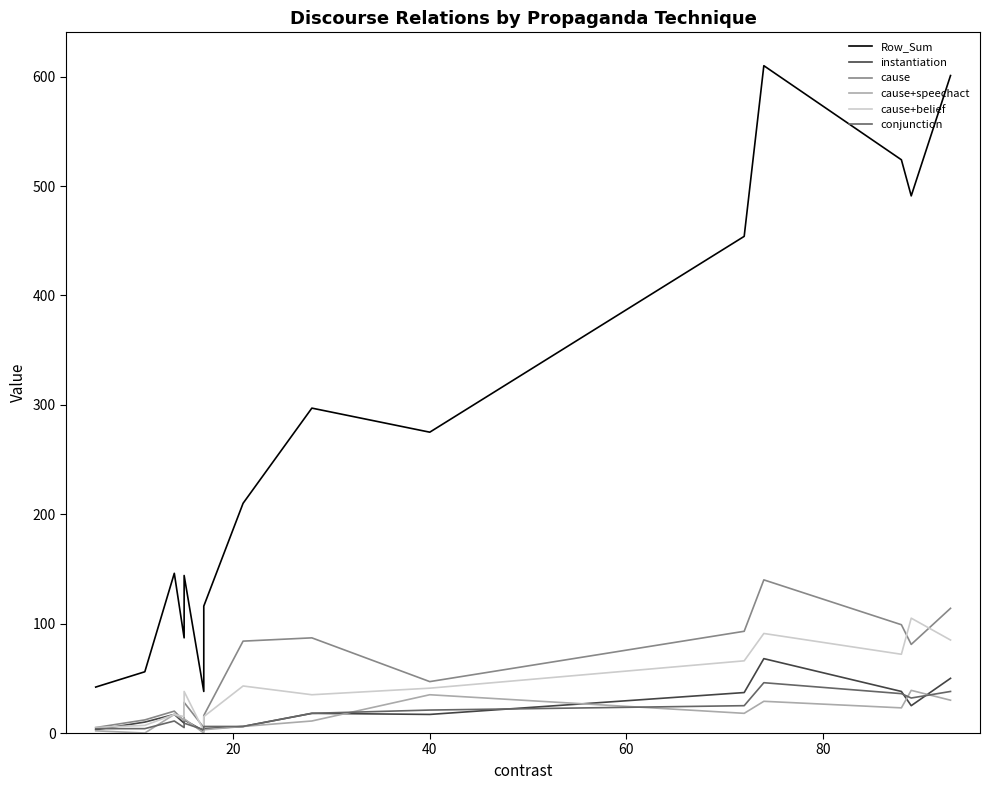

What is the difference between the maximum and minimum values in the conjunction series?

43